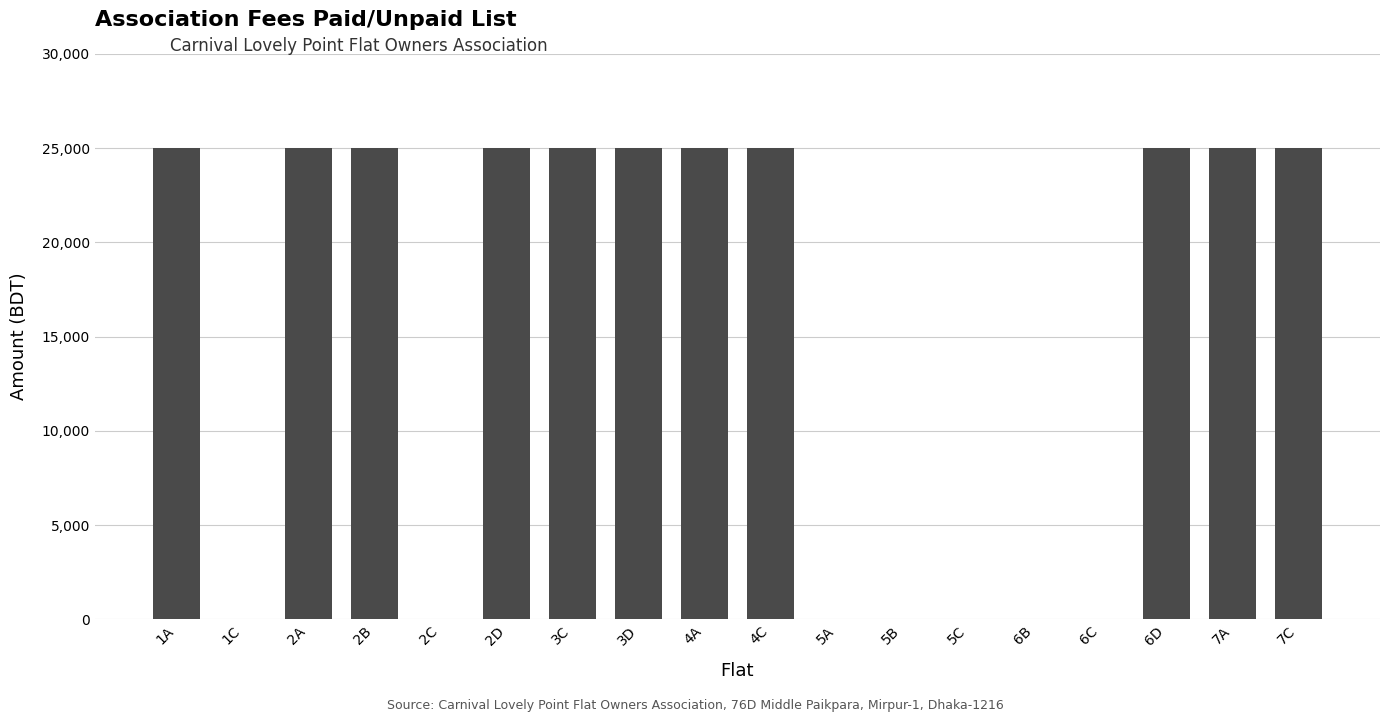

What is the sum of the values at 2D and 7C?

50000